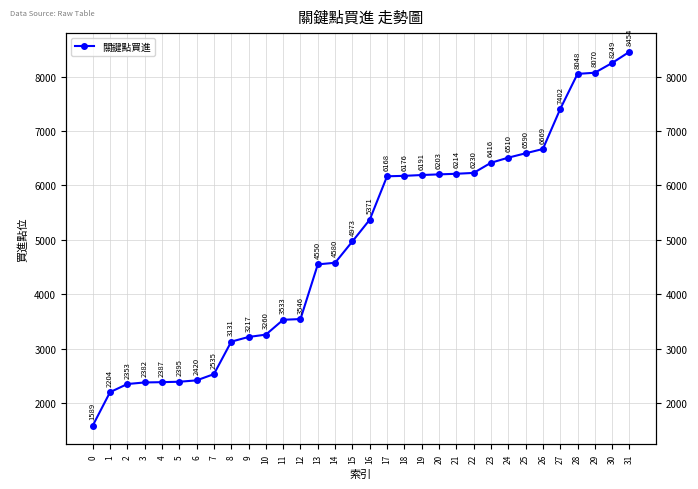

List the labels in order of value, smallest first.

0, 1, 2, 3, 4, 5, 6, 7, 8, 9, 10, 11, 12, 13, 14, 15, 16, 17, 18, 19, 20, 21, 22, 23, 24, 25, 26, 27, 28, 29, 30, 31